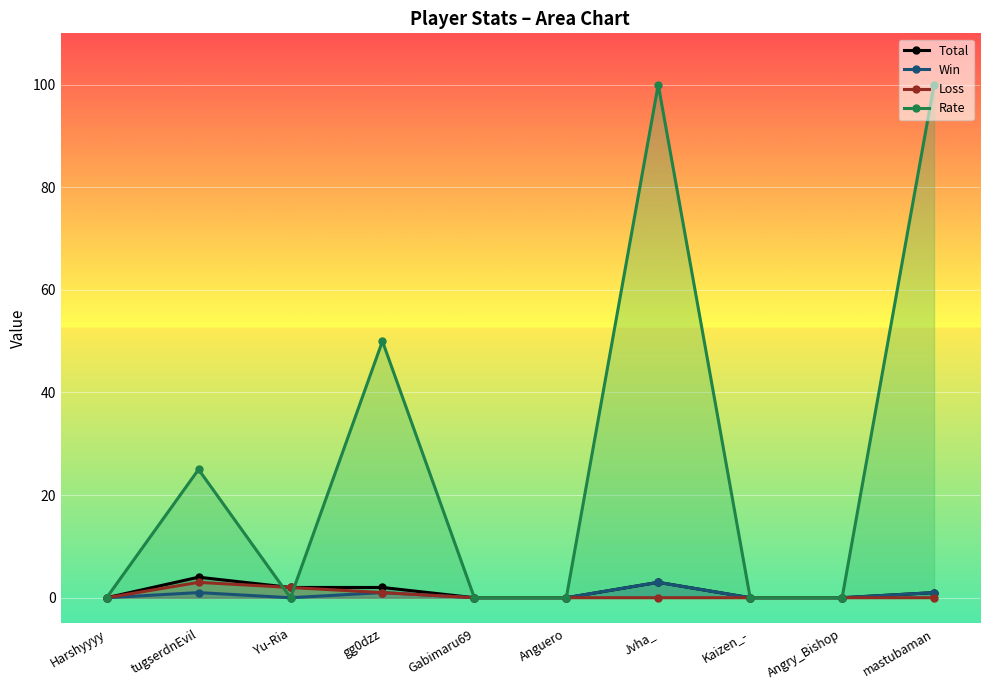

Which series has the widest spread of values?

Rate